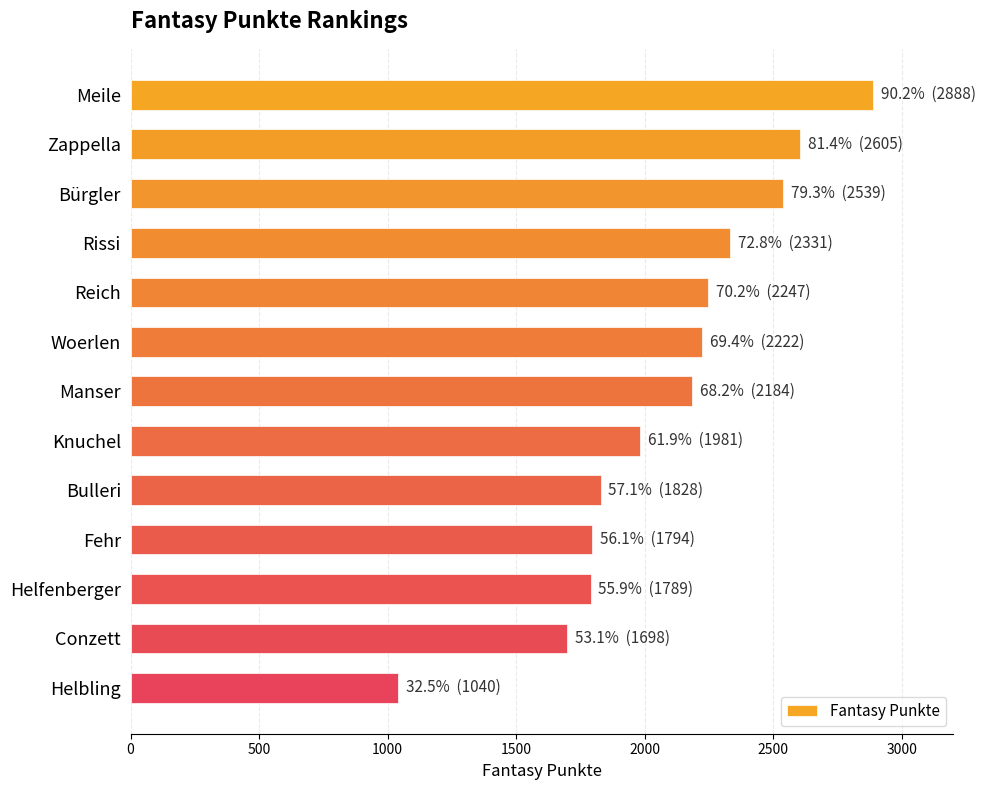

What is the sum of all values?

27146